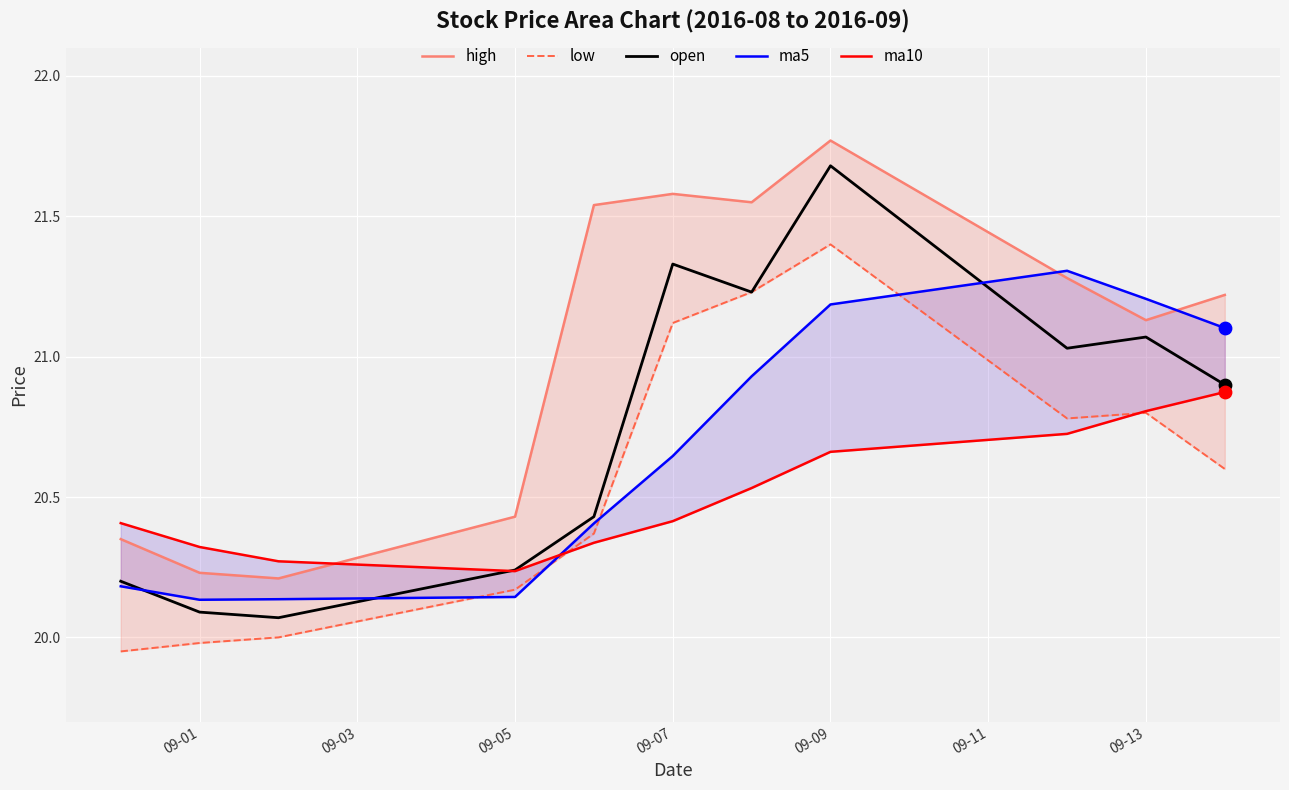

Which series has the largest total across all categories?

high